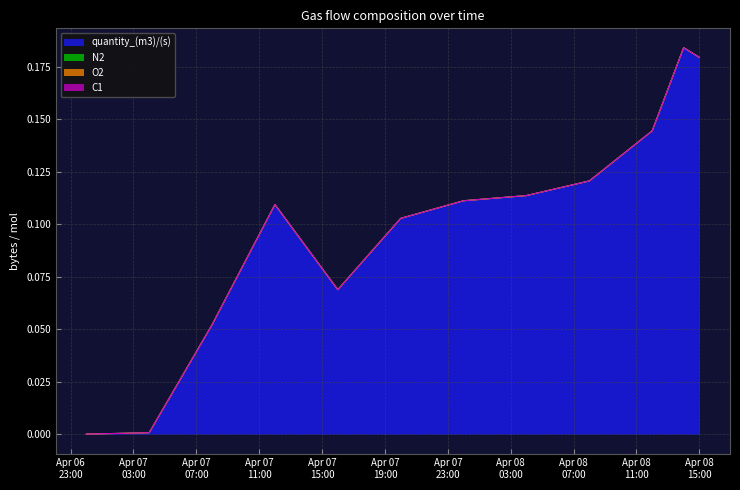

Which has a higher value, 2022-04-07 16:00:00 or 2022-04-08 15:00:00?

2022-04-08 15:00:00